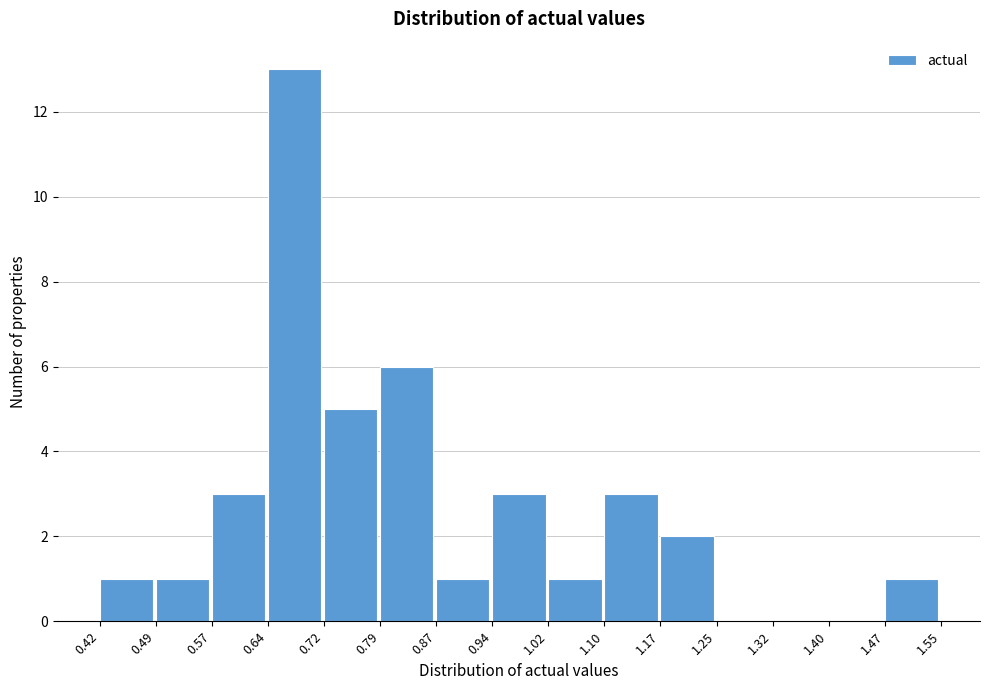

Which range on the x-axis has the tallest bar?

0.64 to 0.72